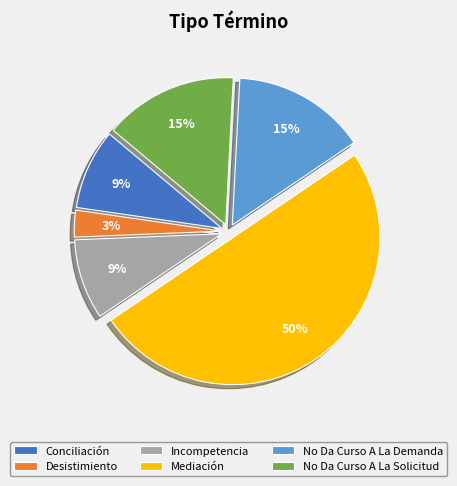

Is the sum of No Da Curso A La Demanda and Conciliación greater than half?

No